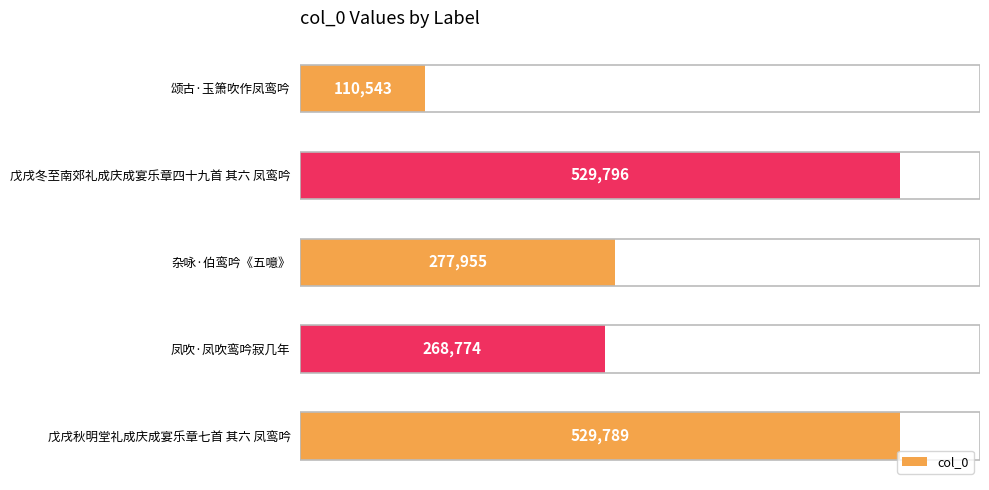

List the labels in order of value, largest first.

戊戌冬至南郊礼成庆成宴乐章四十九首 其六 凤鸾吟, 戊戌秋明堂礼成庆成宴乐章七首 其六 凤鸾吟, 杂咏·伯鸾吟《五噫》, 凤吹·凤吹鸾吟寂几年, 颂古·玉箫吹作凤鸾吟